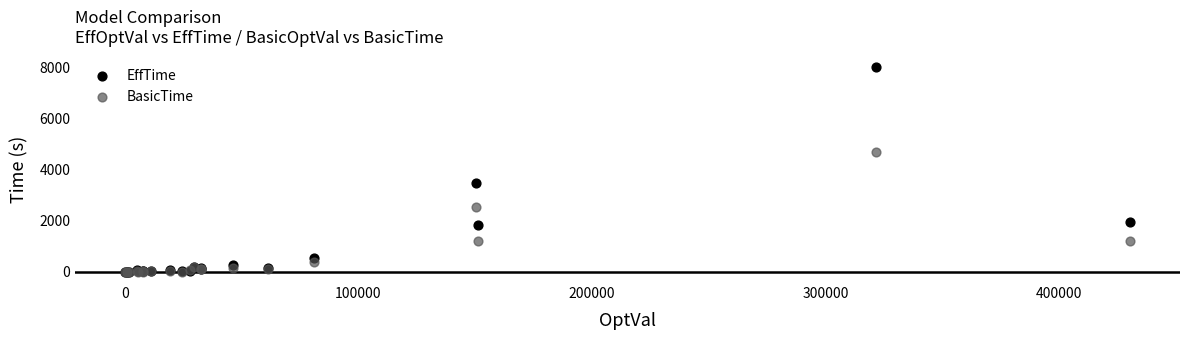

In the BasicTime series, what Y value is closest to 2339?

2542.2